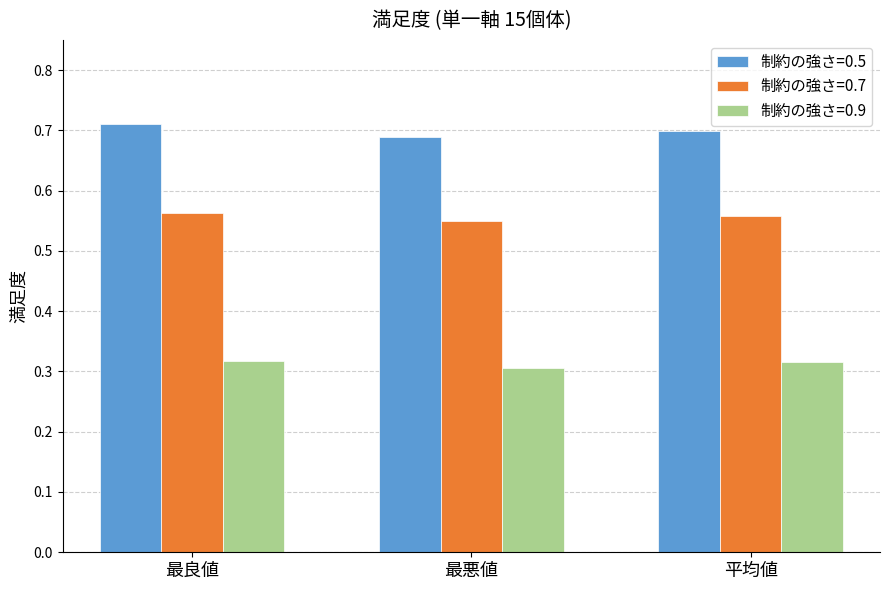

What are all the series names shown in the legend?

制約の強さ=0.5, 制約の強さ=0.7, 制約の強さ=0.9